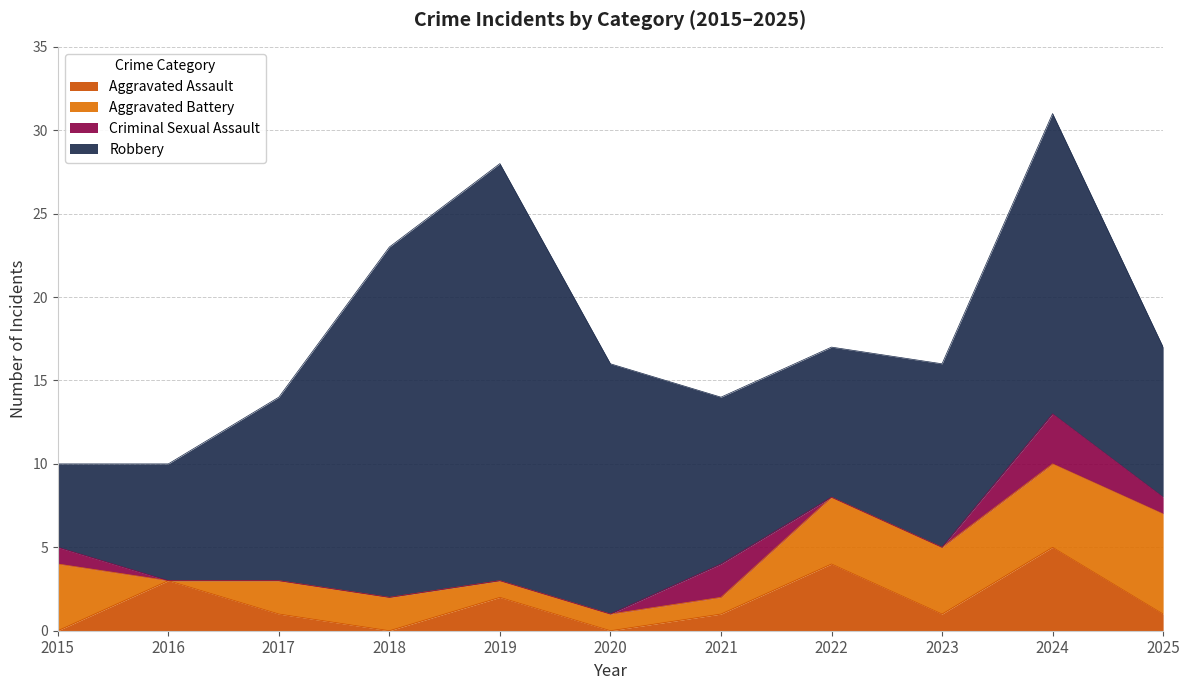

True or false: Total and Aggravated Assault cross at least once.

False